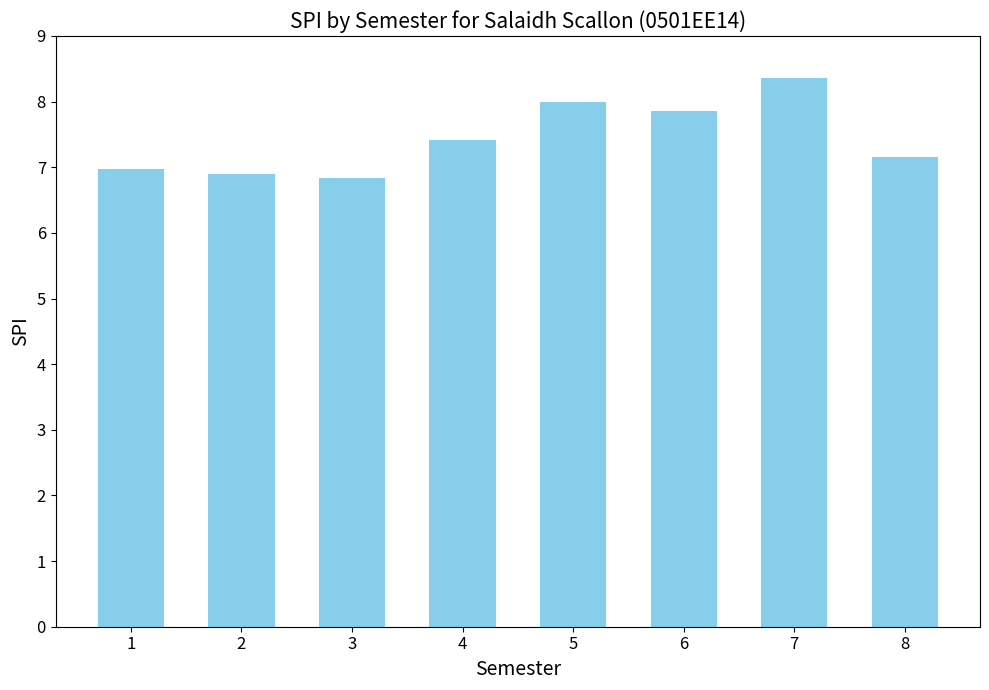

What is the difference between the maximum and second lowest values?

1.5